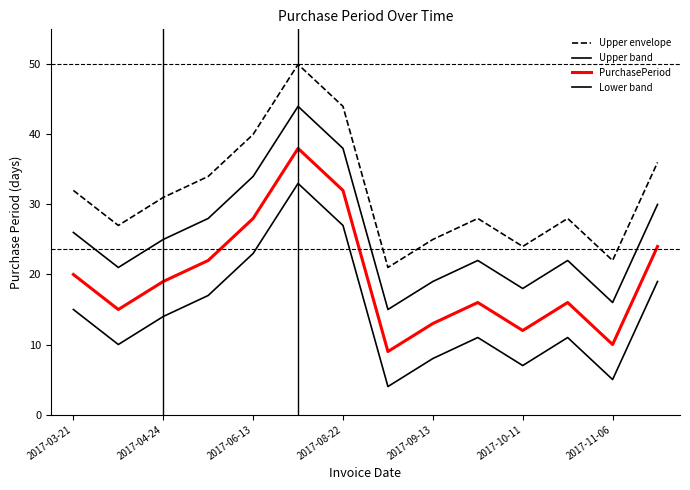

How many series are shown in this chart?

4